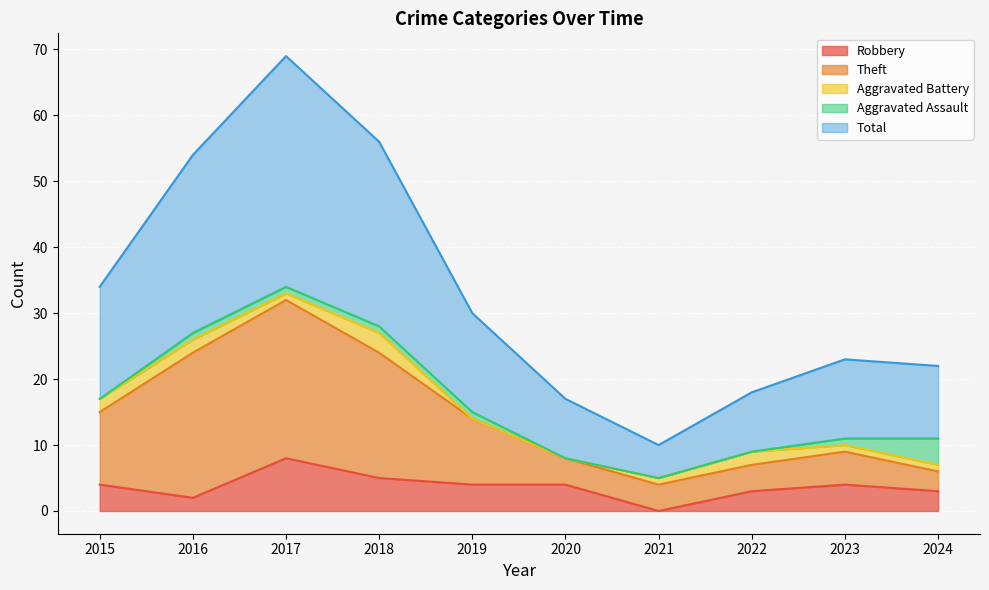

True or false: Total and Theft cross at least once.

False